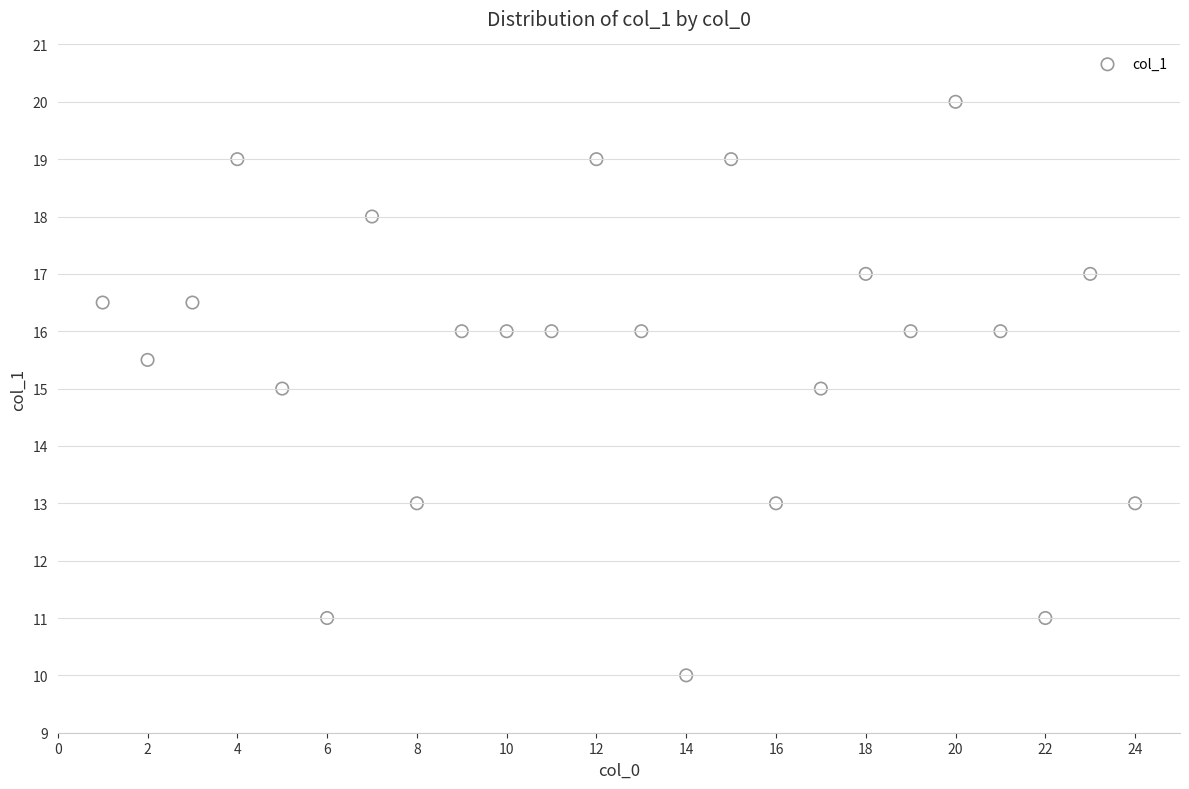

What is the range of Y values (max minus min)?

10.0